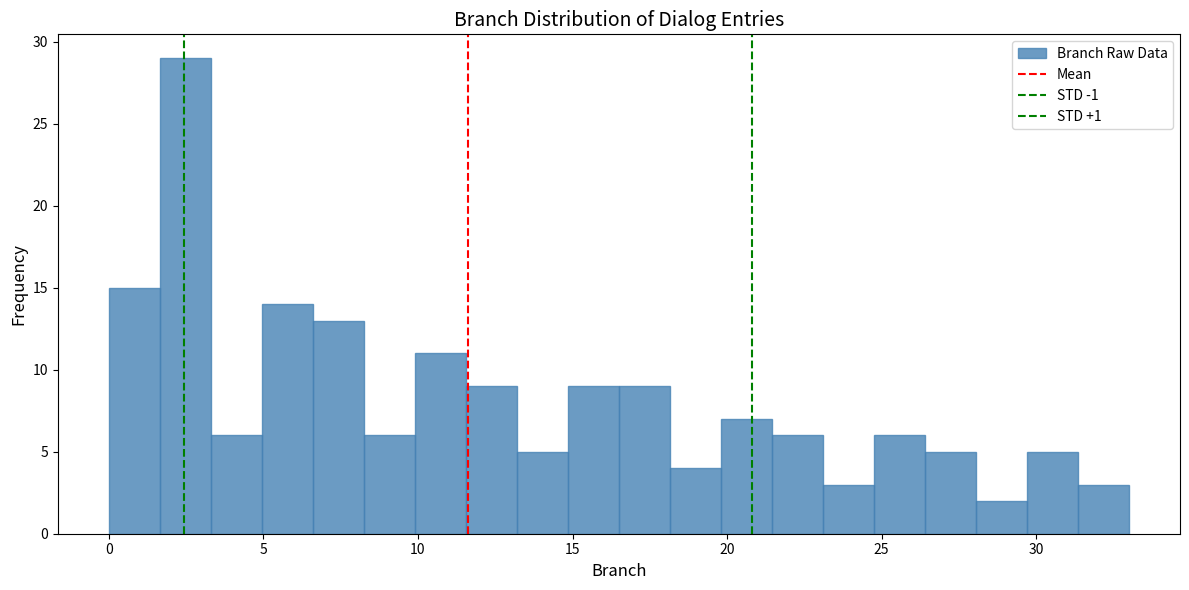

Around what value on the x-axis is the tallest bar? Give the approximate position of its centre, as read against the axis.

2.5